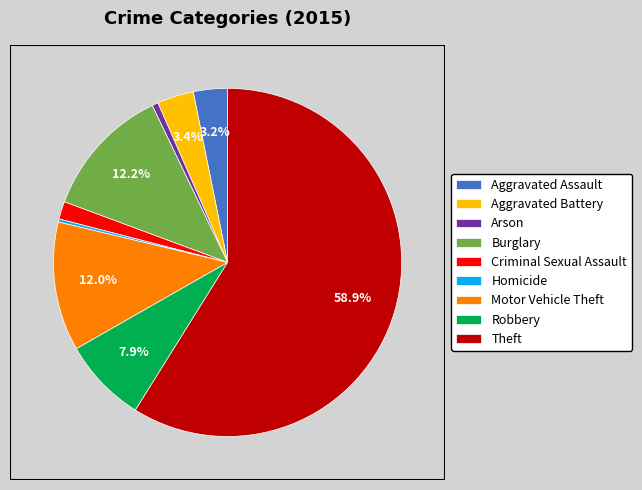

Does Theft account for over 50% of the chart?

Yes